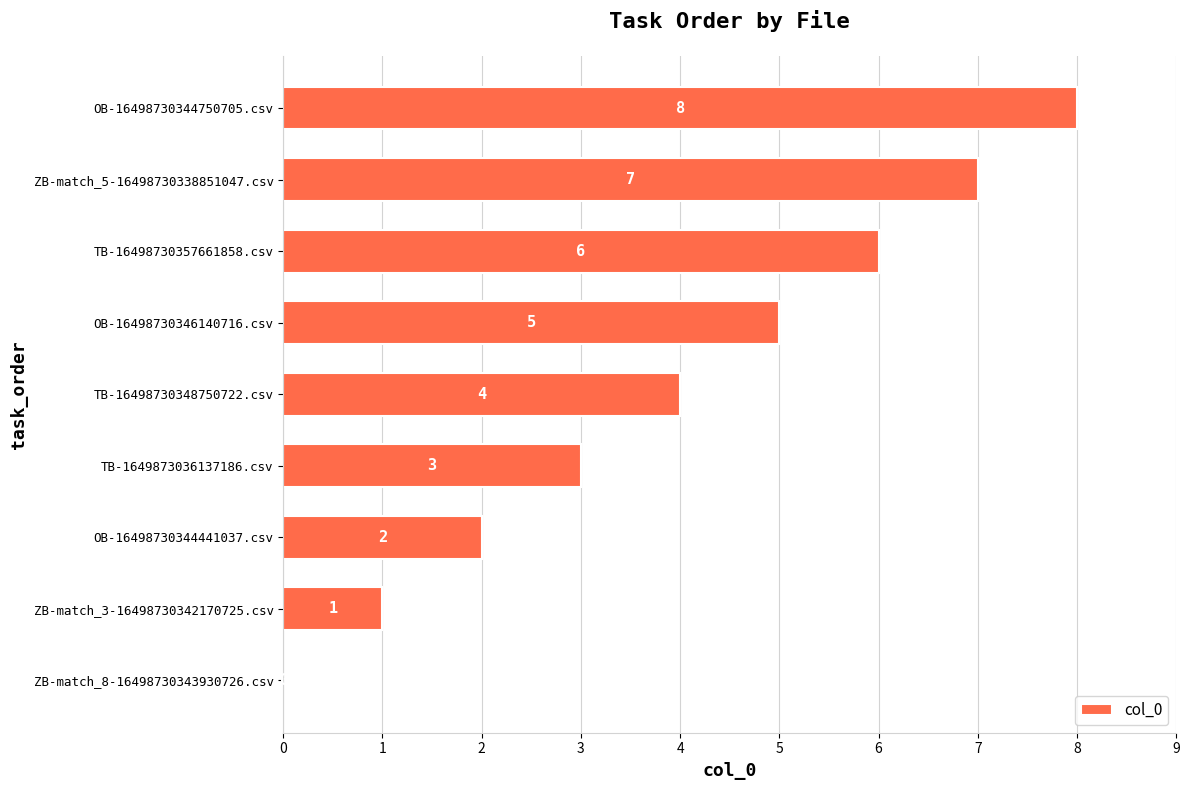

The chart shows a value of 0 at ZB-match_8-16498730343930726.csv. True or false?

True